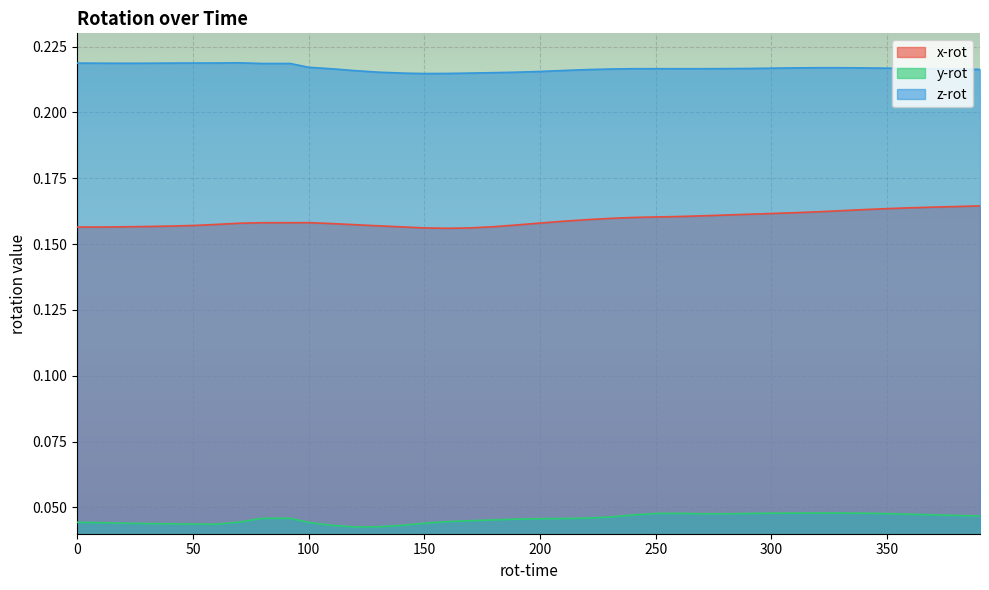

Reading left to right, list all the values displayed in this chart.

x-rot: 0.2	0.2	0.2	0.2	0.2	0.2	0.2	0.2	0.2	0.2	0.2	0.2	0.2	0.2	0.2	0.2	0.2	0.2	0.2	0.2	0.2	0.2	0.2	0.2	0.2	0.2	0.2	0.2	0.2	0.2	0.2	0.2	0.2	0.2	0.2	0.2	0.2	0.2	0.2	0.2
y-rot: 0.0	0.0	0.0	0.0	0.0	0.0	0.0	0.0	0.0	0.0	0.0	0.0	0.0	0.0	0.0	0.0	0.0	0.0	0.0	0.0	0.0	0.0	0.0	0.0	0.0	0.0	0.0	0.0	0.0	0.0	0.0	0.0	0.0	0.0	0.0	0.0	0.0	0.0	0.0	0.0
z-rot: 0.2	0.2	0.2	0.2	0.2	0.2	0.2	0.2	0.2	0.2	0.2	0.2	0.2	0.2	0.2	0.2	0.2	0.2	0.2	0.2	0.2	0.2	0.2	0.2	0.2	0.2	0.2	0.2	0.2	0.2	0.2	0.2	0.2	0.2	0.2	0.2	0.2	0.2	0.2	0.2